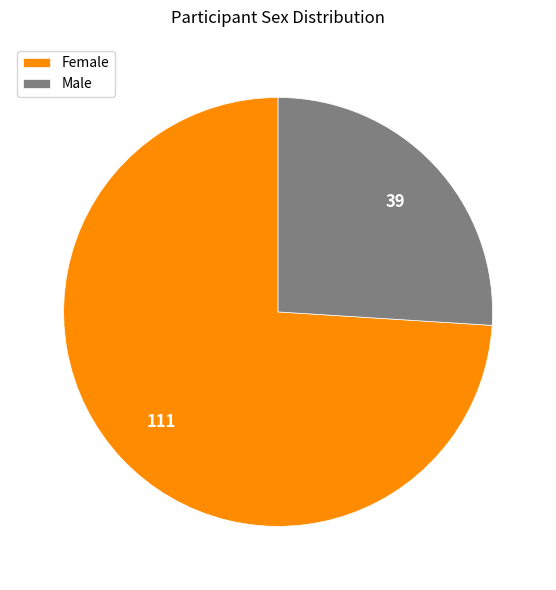

How many slices are in this pie chart?

2